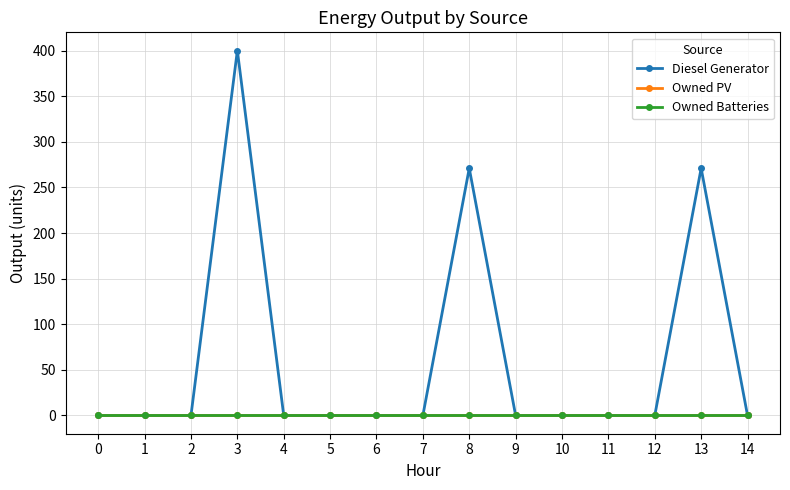

True or false: Owned Batteries has more than 0 points higher than both neighbors.

False